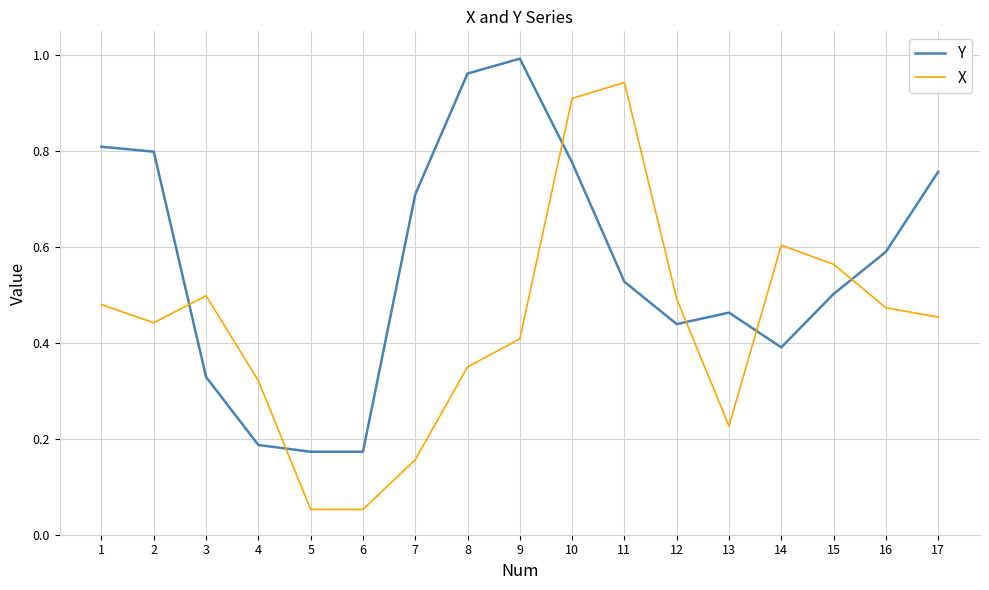

Between 1 and 4, which series saw the biggest shift?

Y